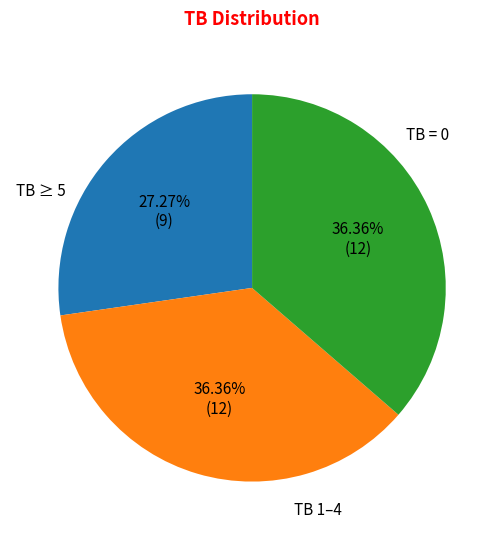

To the nearest percent, what is the average slice percentage?

33%